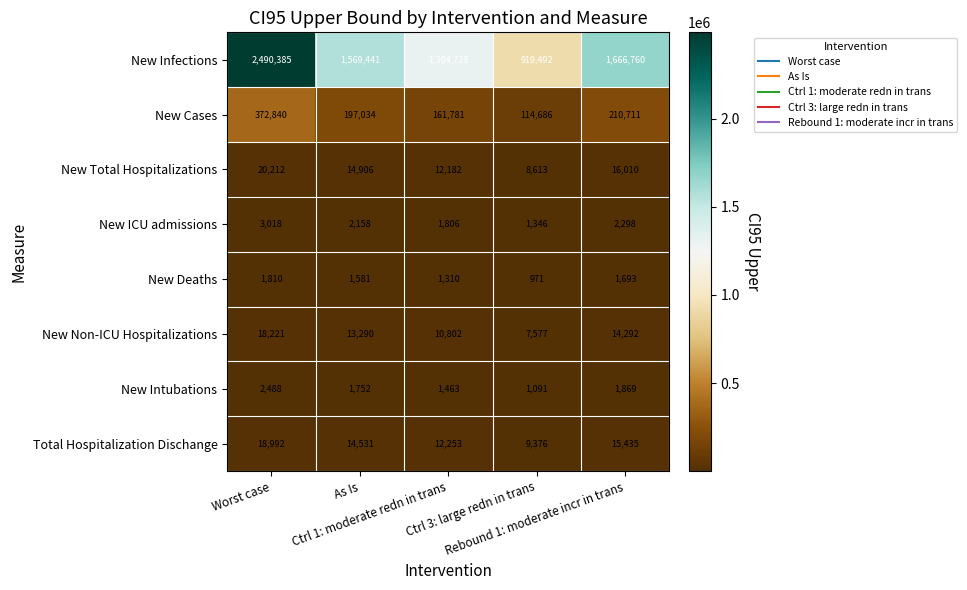

How many data points does each series have?

5